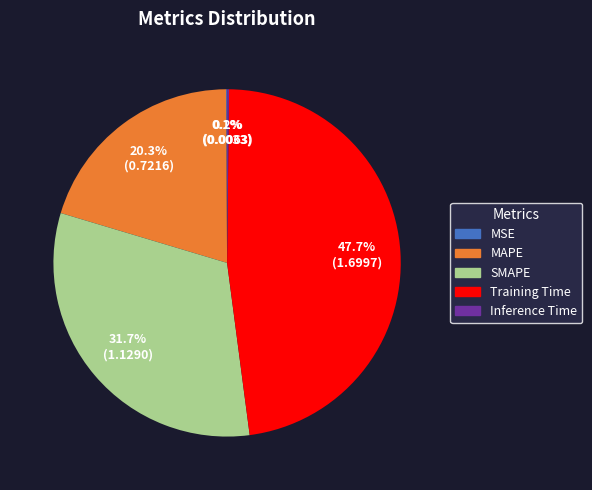

Is it true that Training Time is 48% of the pie?

True